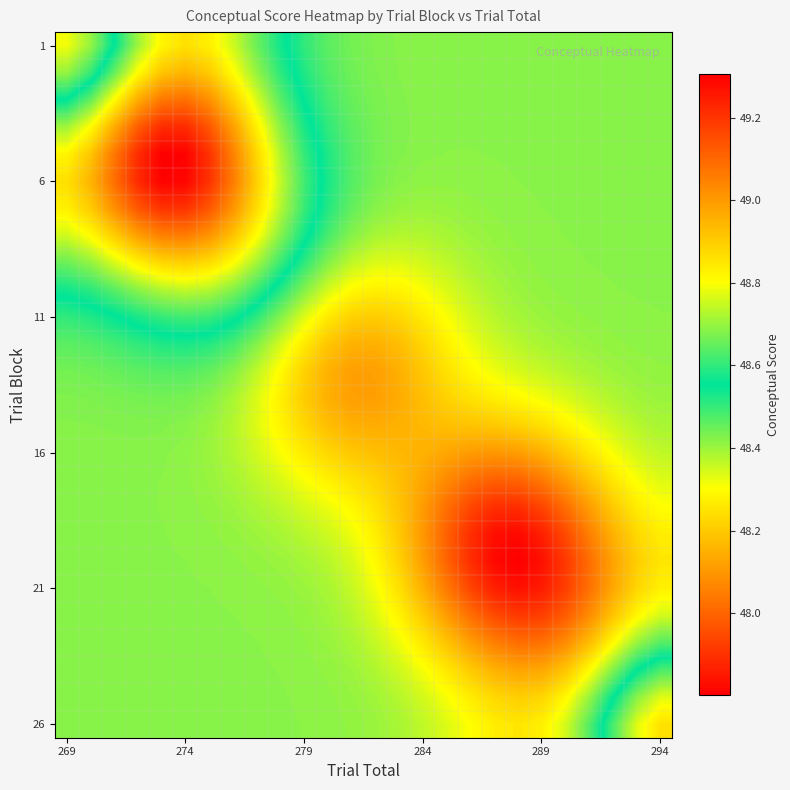

What is the greatest value displayed?

49.3